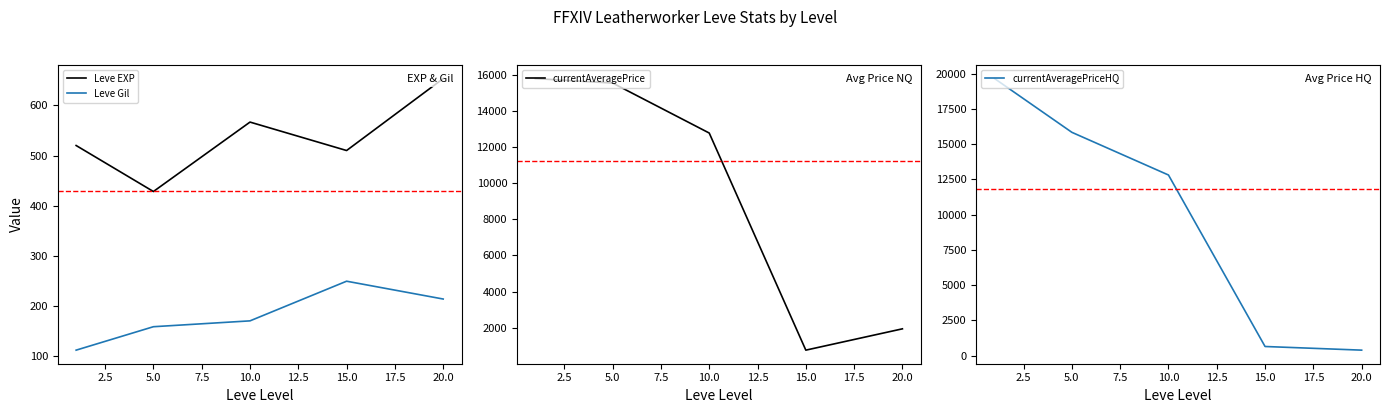

What are all the series names shown in the legend?

Leve EXP, Leve Gil, currentAveragePrice, currentAveragePriceHQ